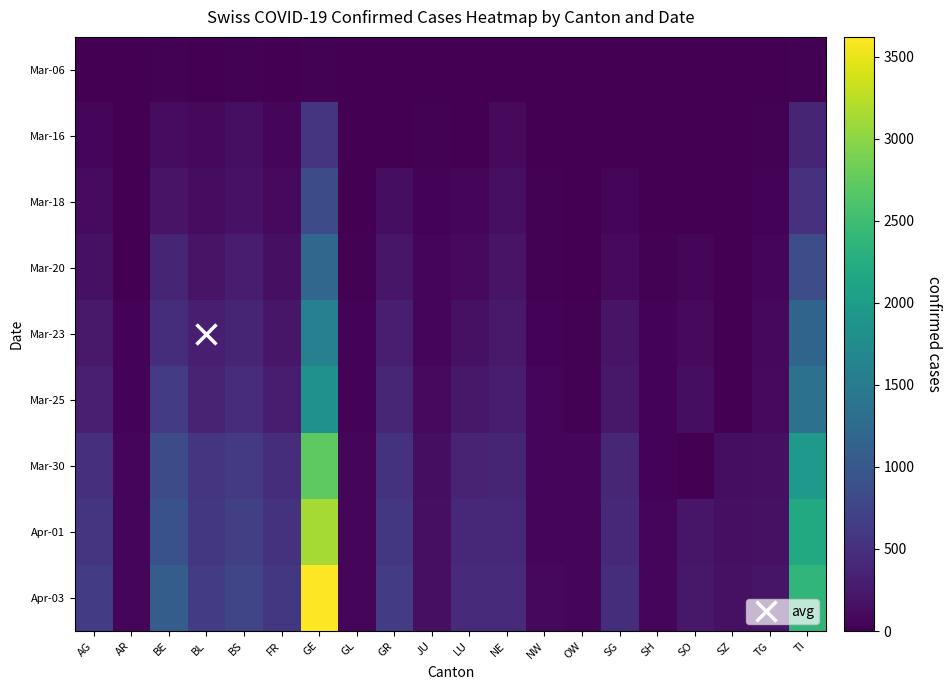

Between FR and GE, which is larger?

GE